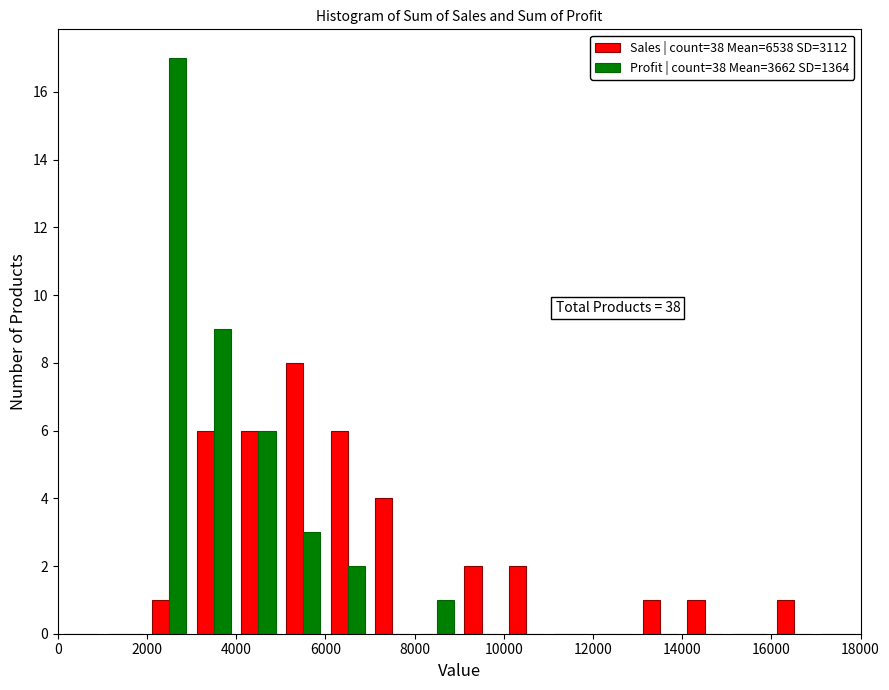

In the Sales | count=38 Mean=6538 SD=3112 series, which range on the x-axis has the tallest bar?

5000 to 6000